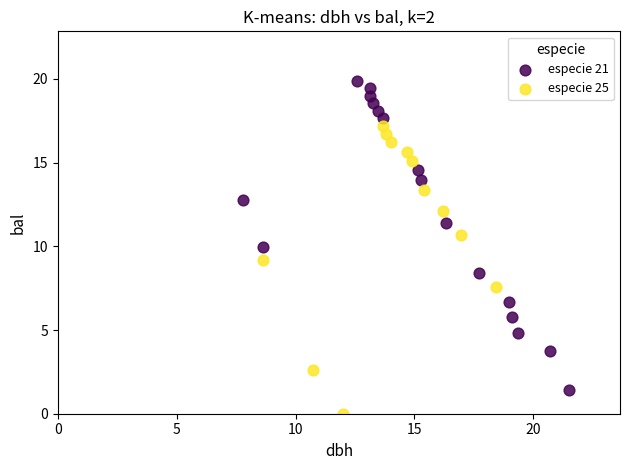

Which series contains the highest Y value?

especie 21